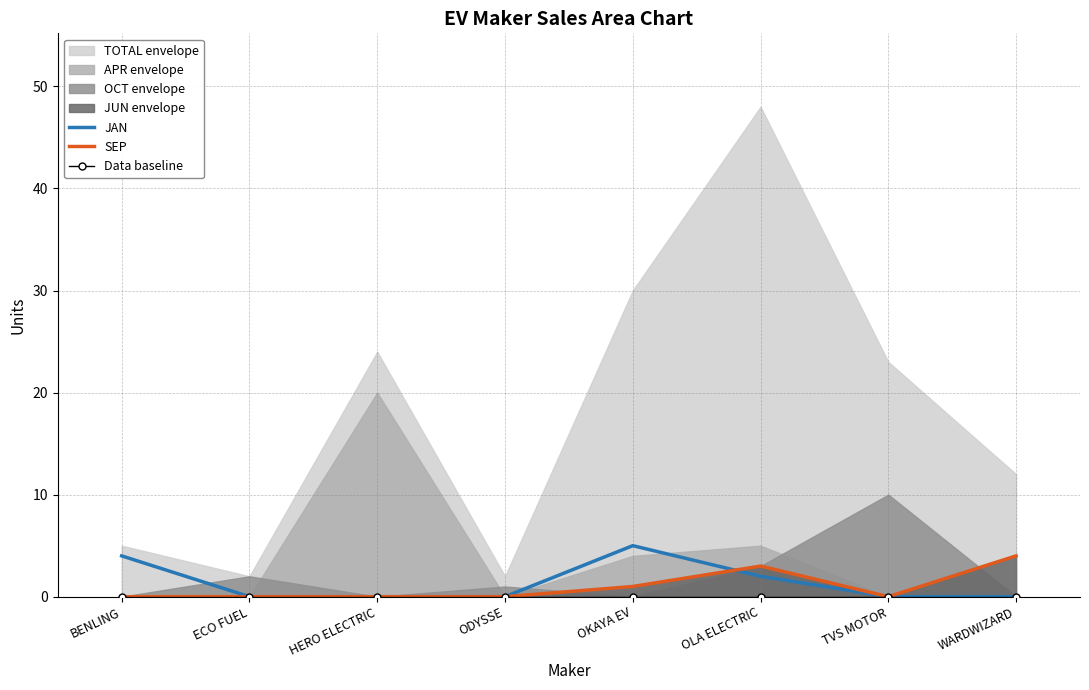

At which category is the sum across all series the highest?

OKAYA EV